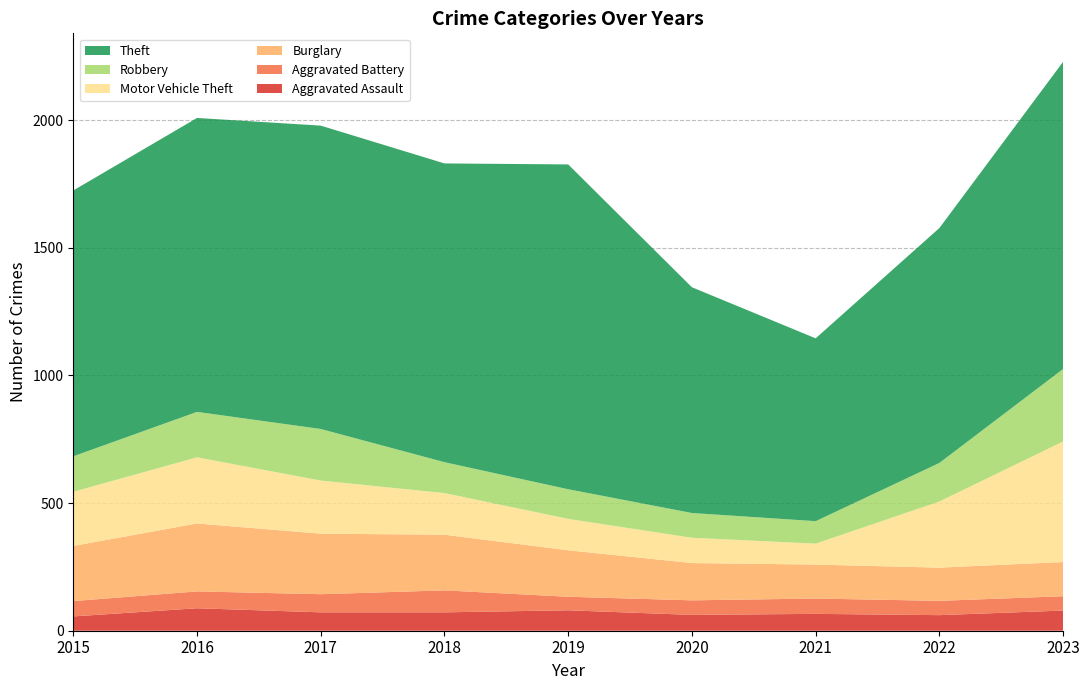

Reading right to left, transcribe all the data shown in this chart.

Aggravated Assault: 79	61	66	62	80	72	72	88	56
Aggravated Battery: 56	56	60	57	53	86	71	66	60
Burglary: 134	130	133	146	182	218	237	266	216
Motor Vehicle Theft: 472	259	82	99	123	163	208	259	212
Robbery: 284	151	88	97	116	121	202	178	139
Theft: 1203	920	716	884	1272	1170	1188	1151	1041